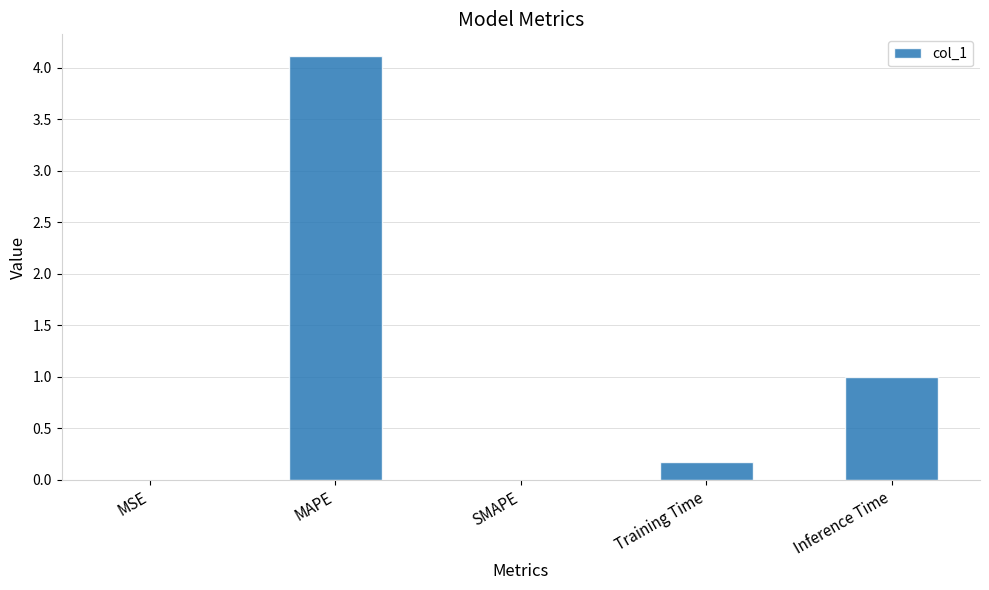

Which category has the highest value across all series?

MAPE